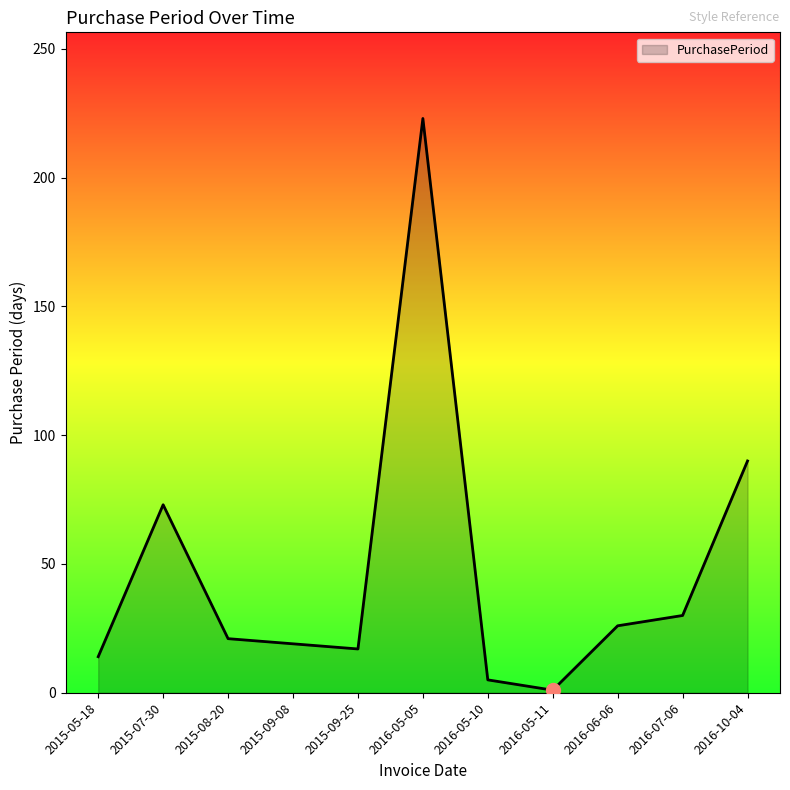

At which category does the chart reach its minimum across all series?

2016-05-11